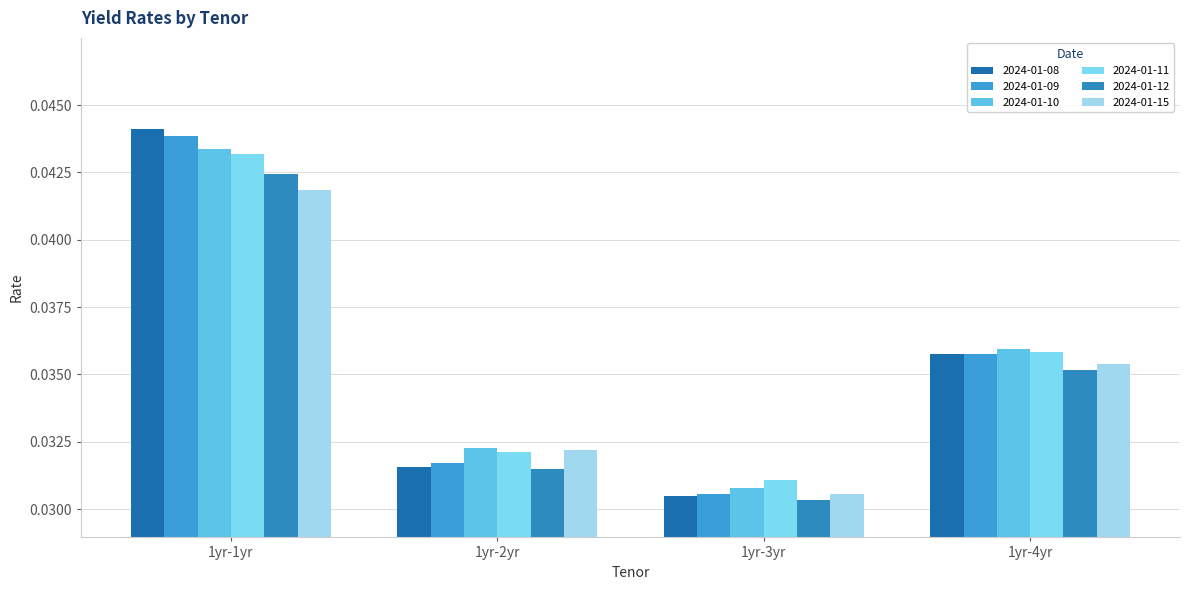

True or false: 2024-01-08 has a value of 0.0 at 1yr-4yr.

True